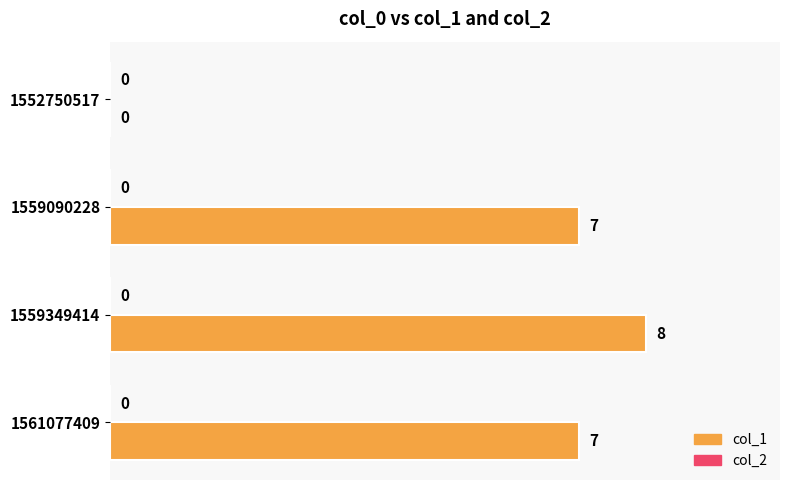

What value does the data have at 1561077409?

7